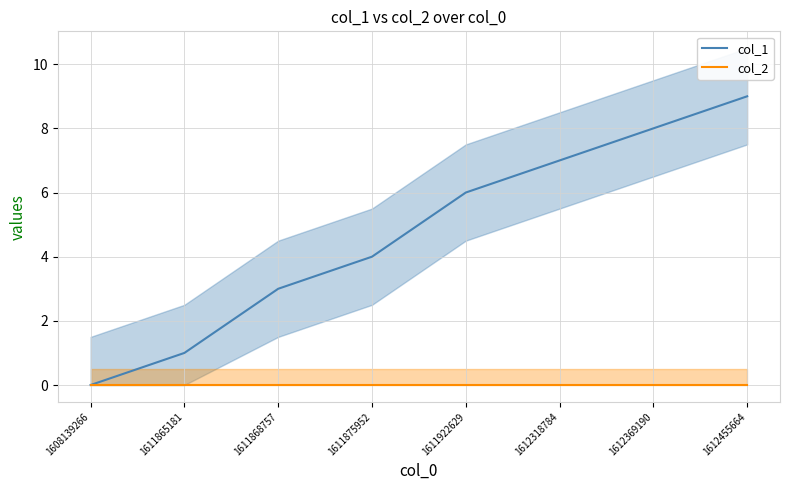

At which label does col_2 reach its peak?

1608139266